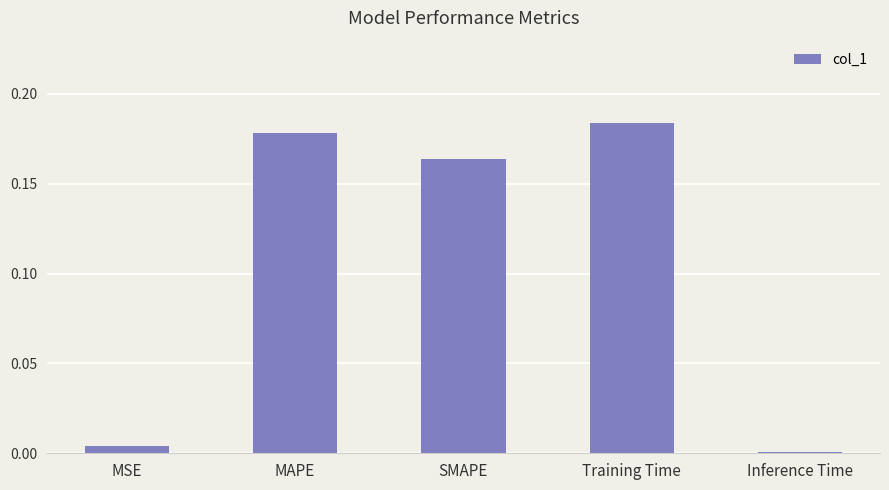

Where is the data nearest to the value 0?

Inference Time